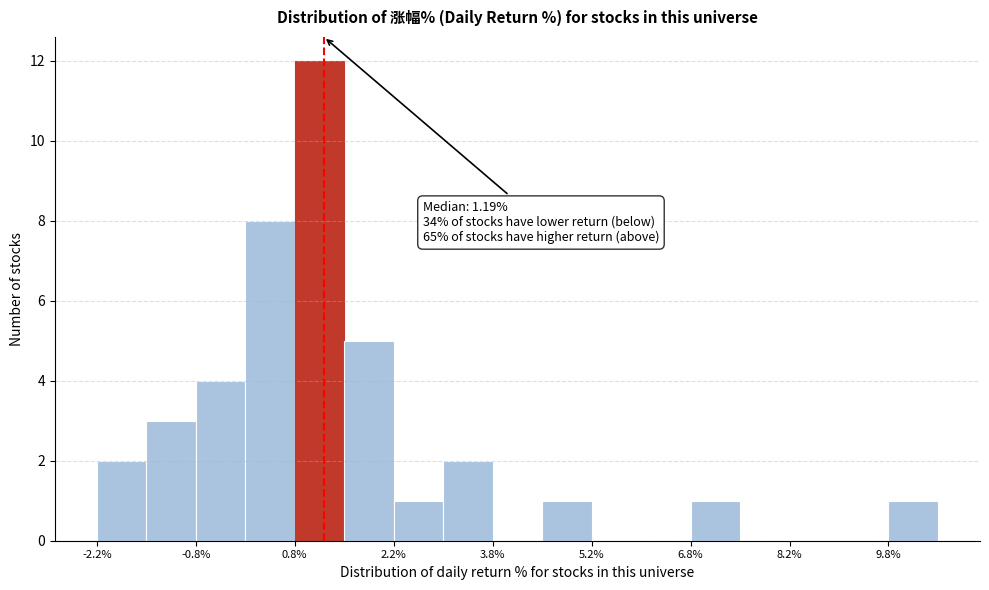

Read against the x-axis, roughly where is the centre of the tallest bar?

1.2